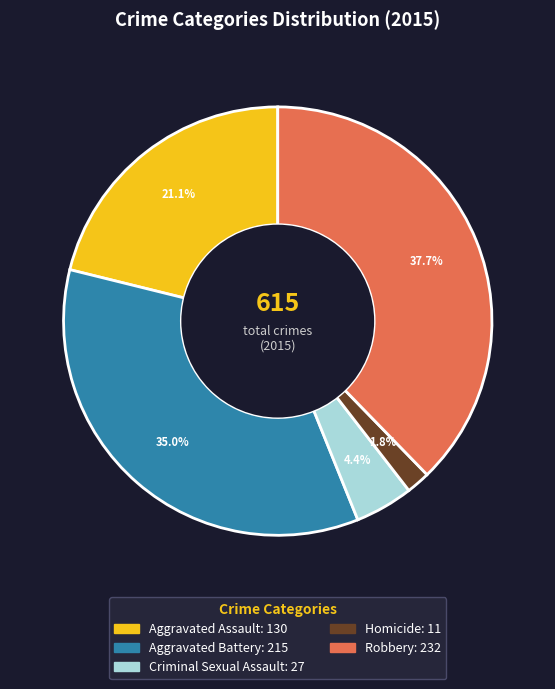

What percentage is NOT represented by Aggravated Assault?

78.9%